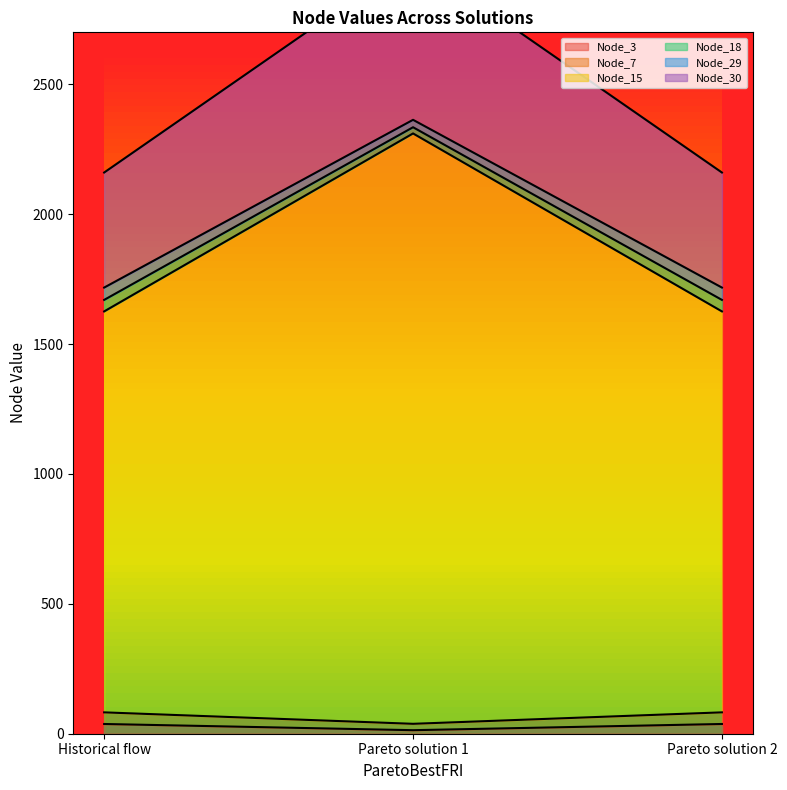

What is the difference between the Node_3 values at Pareto solution 1 and Pareto solution 2?

23.9